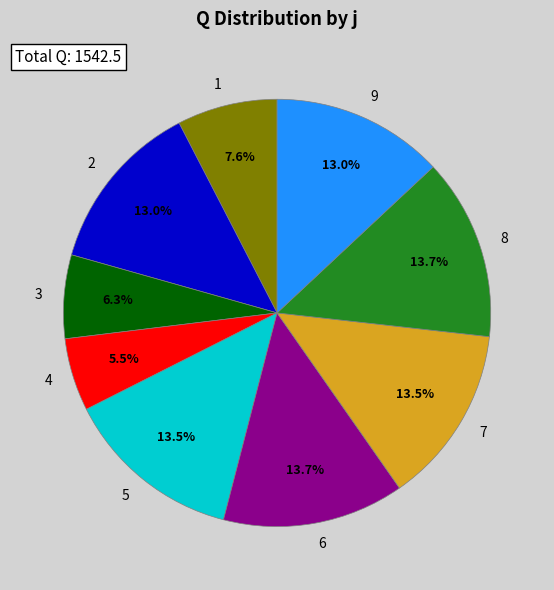

Is there a majority slice in this chart?

No